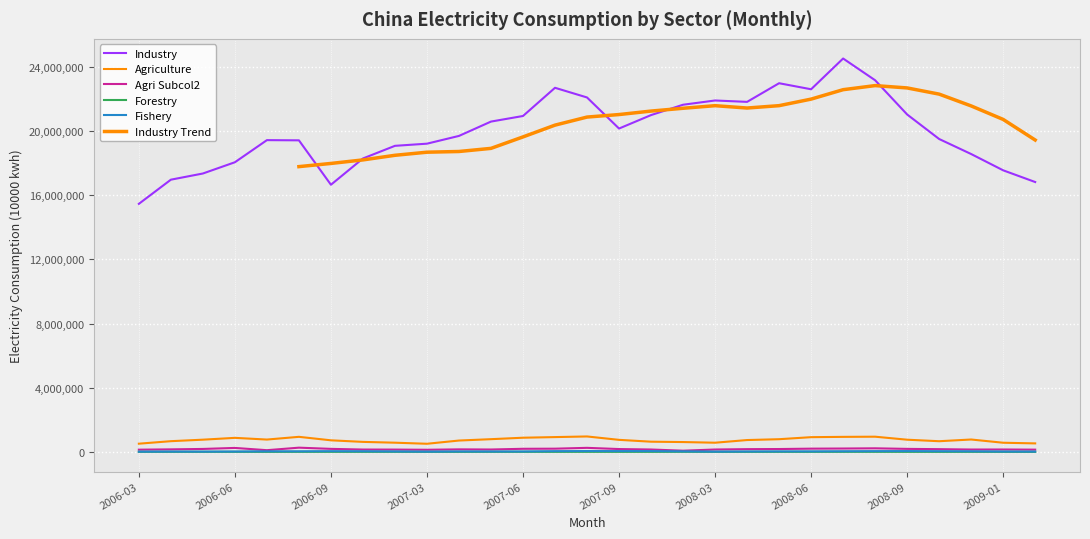

What position from the left is 2006-09?

7